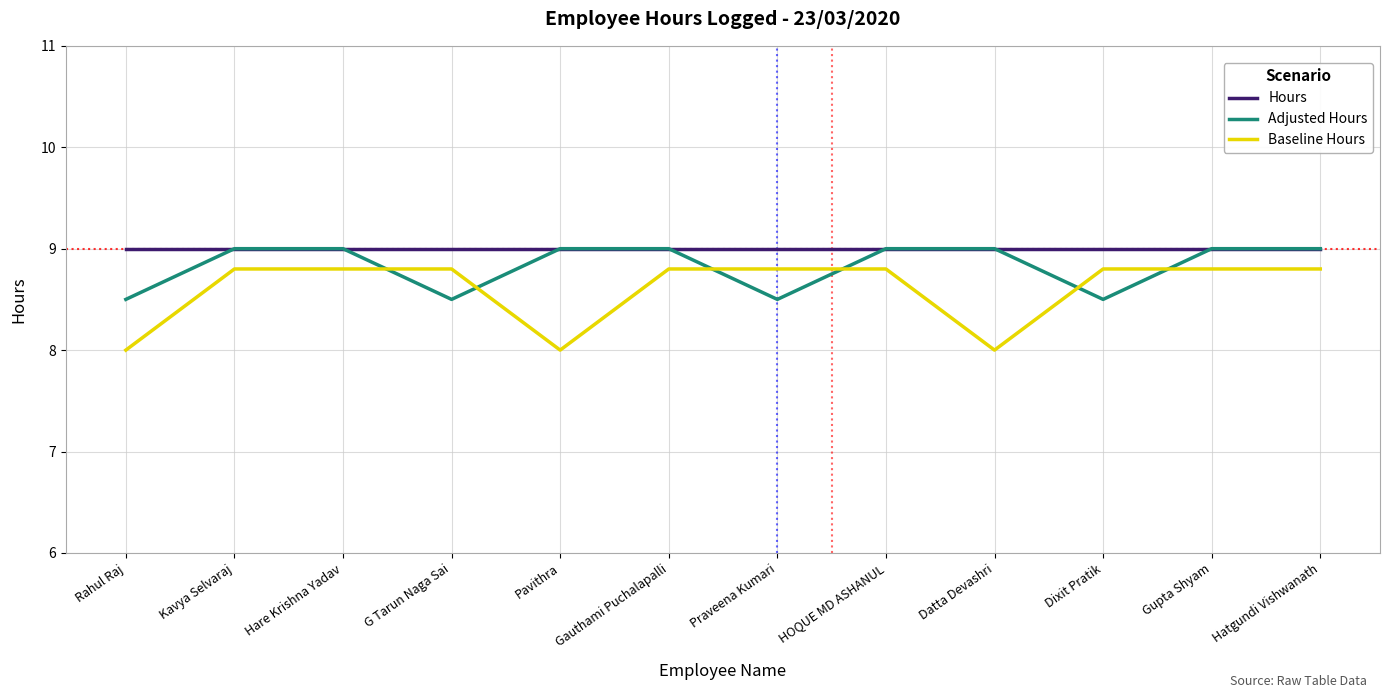

Rank the series at Praveena Kumari from highest to lowest value.

Hours, Baseline Hours, Adjusted Hours